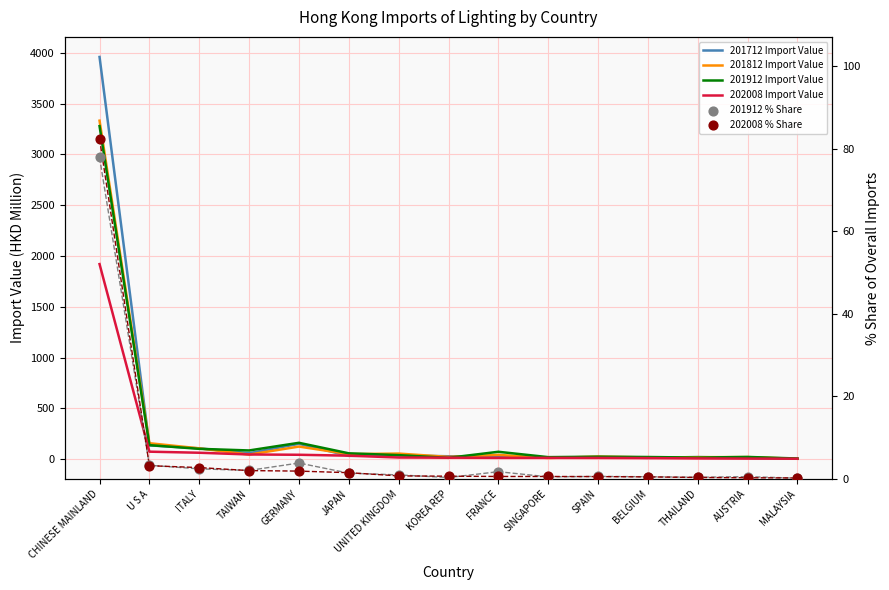

Which series has the largest Y range (max minus min)?

201712